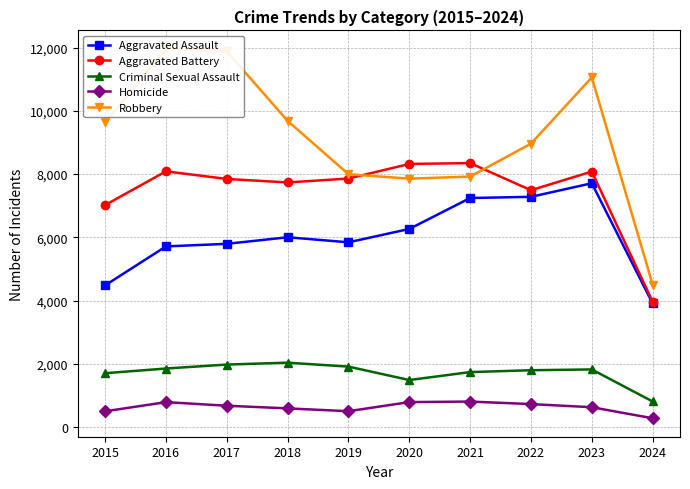

List the labels in order of Aggravated Battery value, largest first.

2021, 2020, 2016, 2023, 2019, 2017, 2018, 2022, 2015, 2024